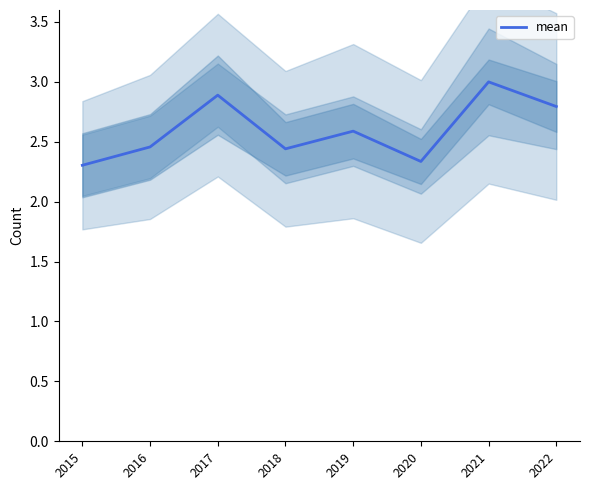

Rank the categories by value from highest to lowest.

2021, 2017, 2022, 2019, 2016, 2018, 2020, 2015